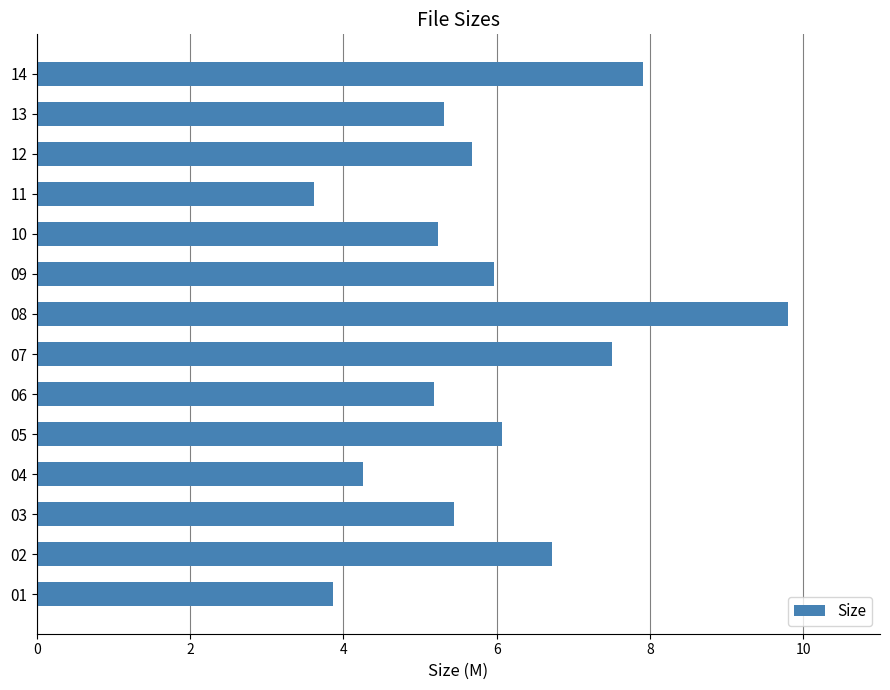

What is the approximate value at 03?

5.4